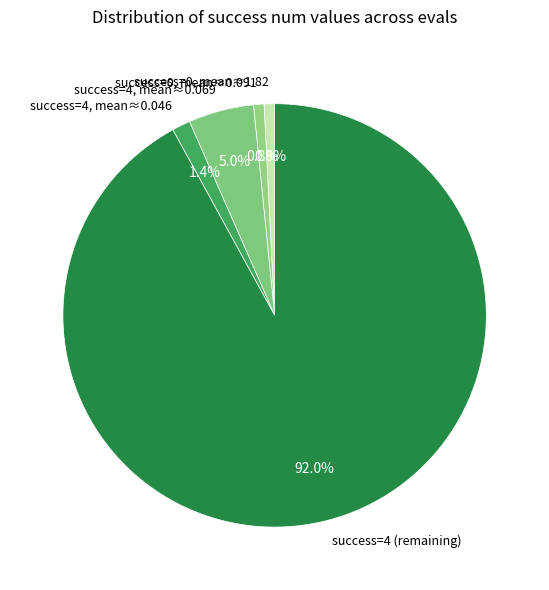

Which category has the biggest portion of the pie?

success=4 (remaining)